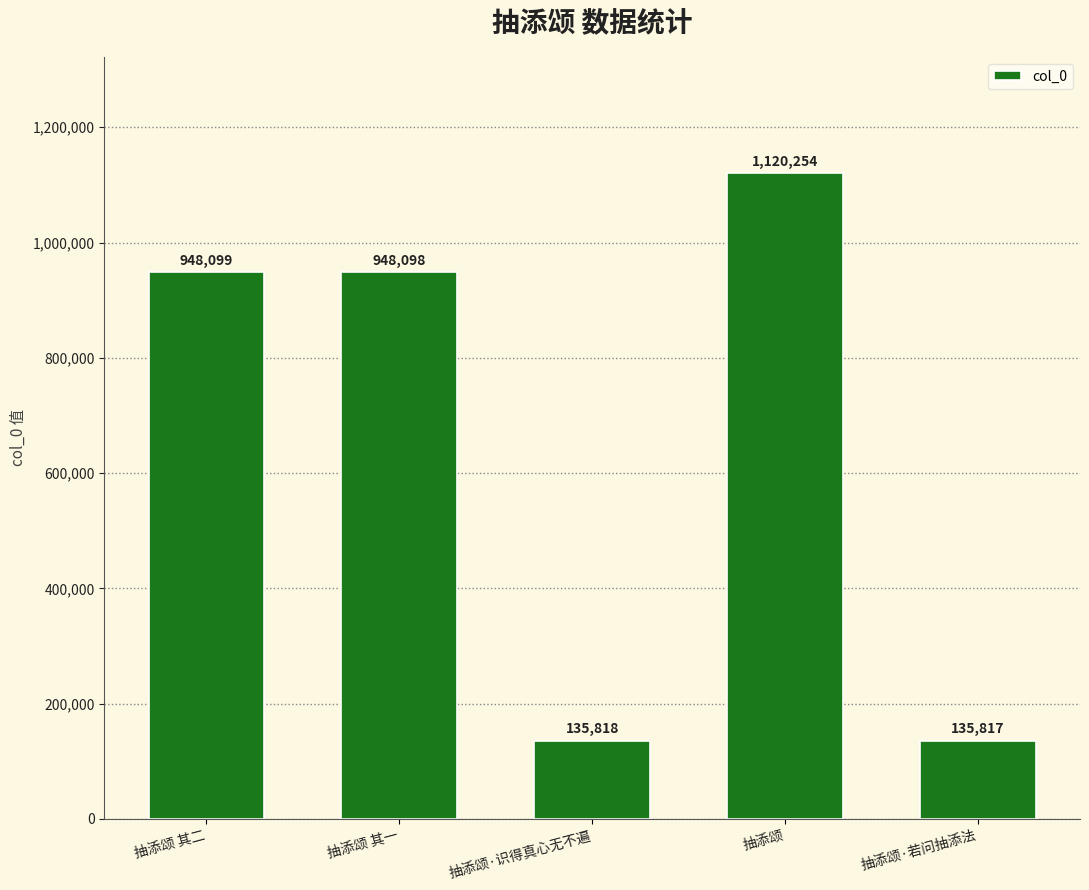

What is the minimum value shown in the chart?

135817